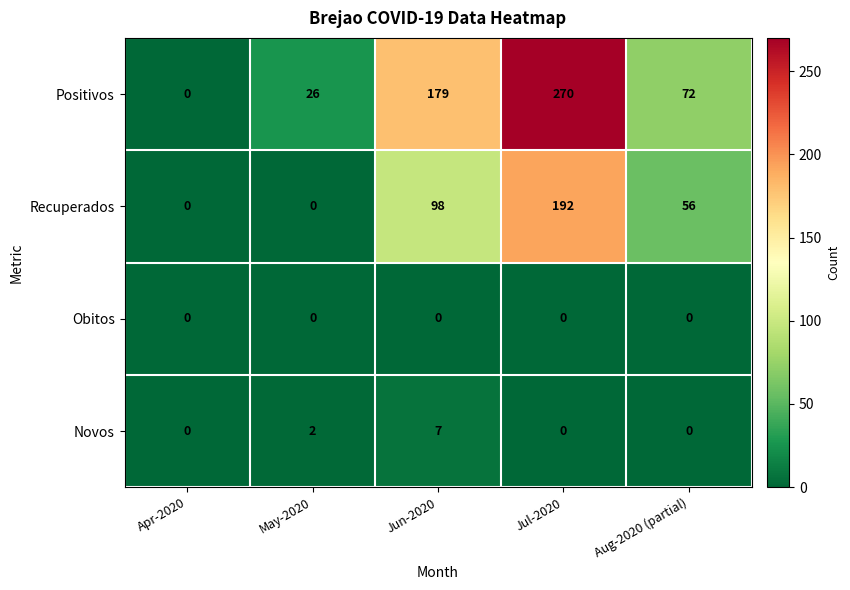

What is the total value across all series at Jun-2020?

284